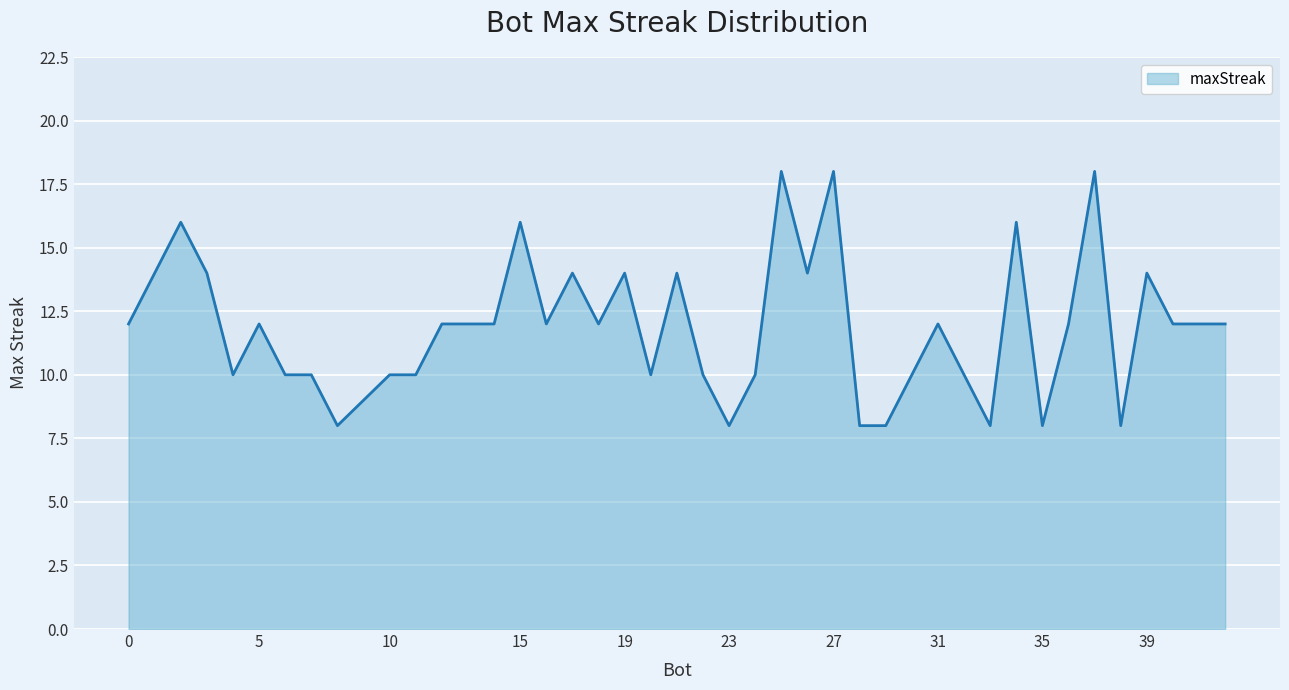

What is the difference between the maximum and minimum values?

10